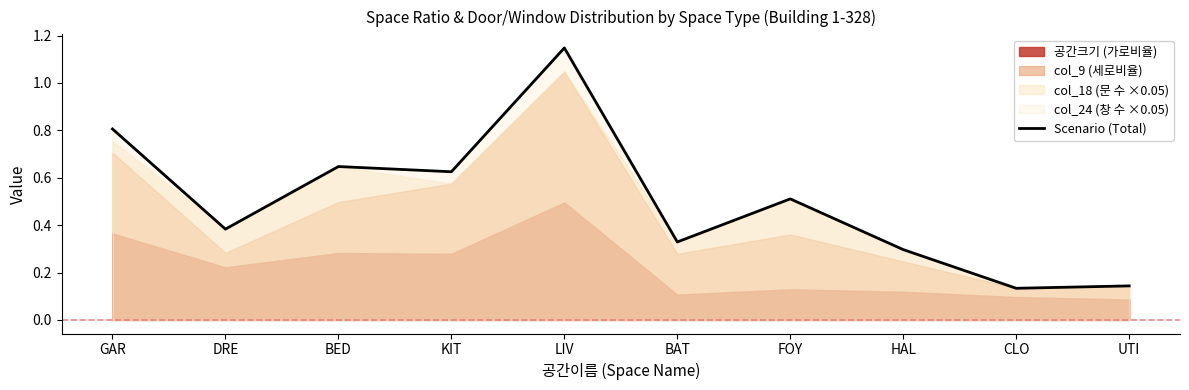

What position from the right is BED?

8